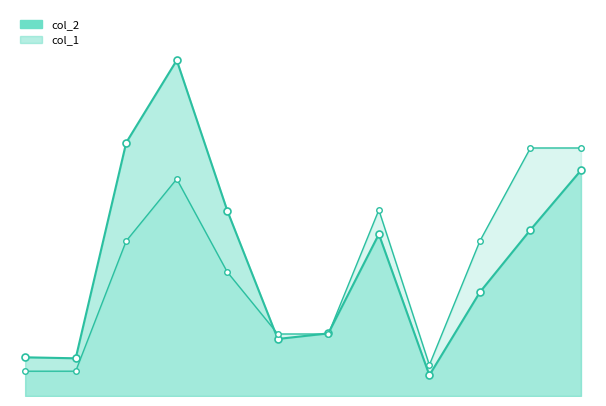

In col_2_line, how many points are higher than both neighbors (excluding endpoints)?

2